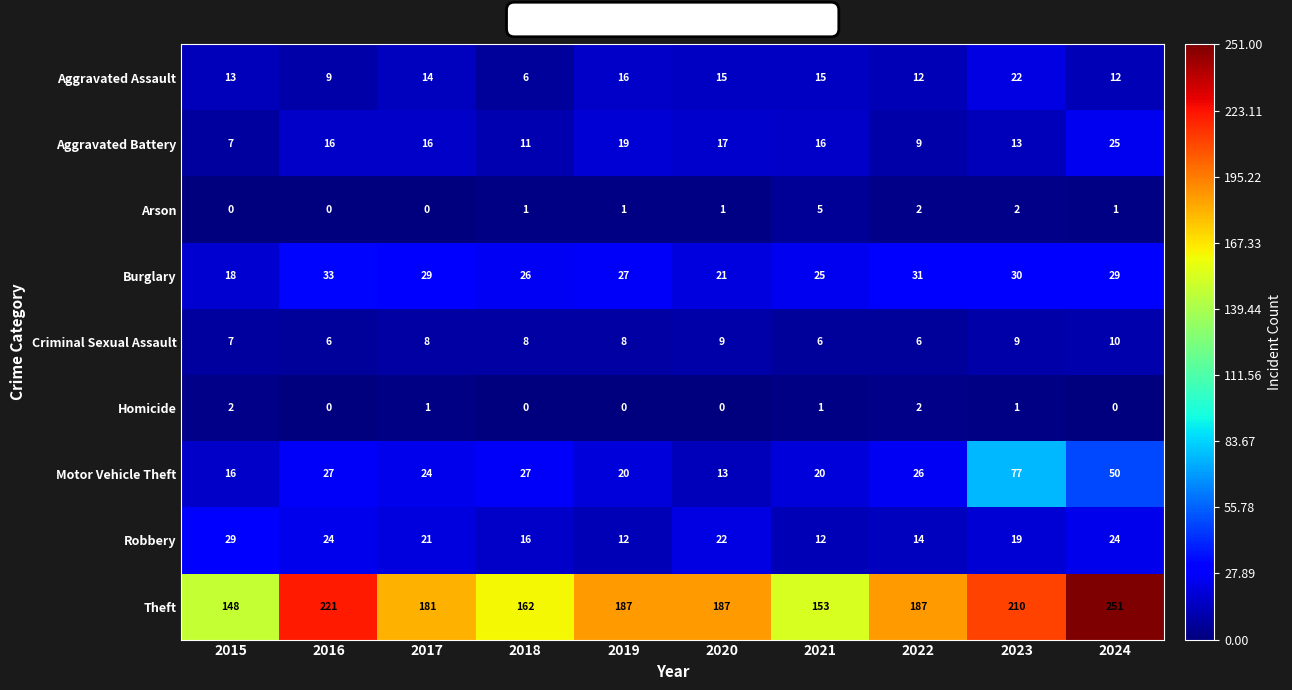

Count the number of categories in the chart.

10